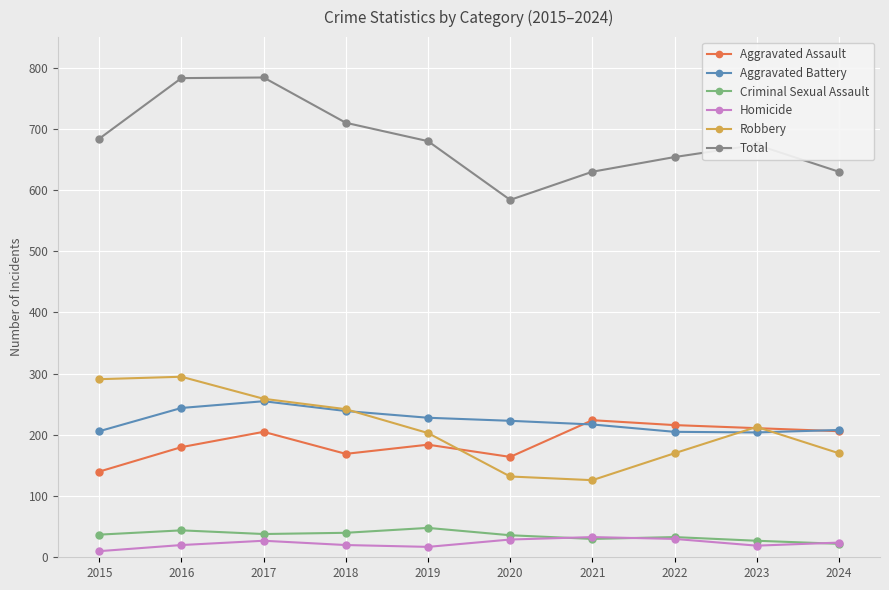

What value does the Total series have at 2016, to the nearest 5?

785